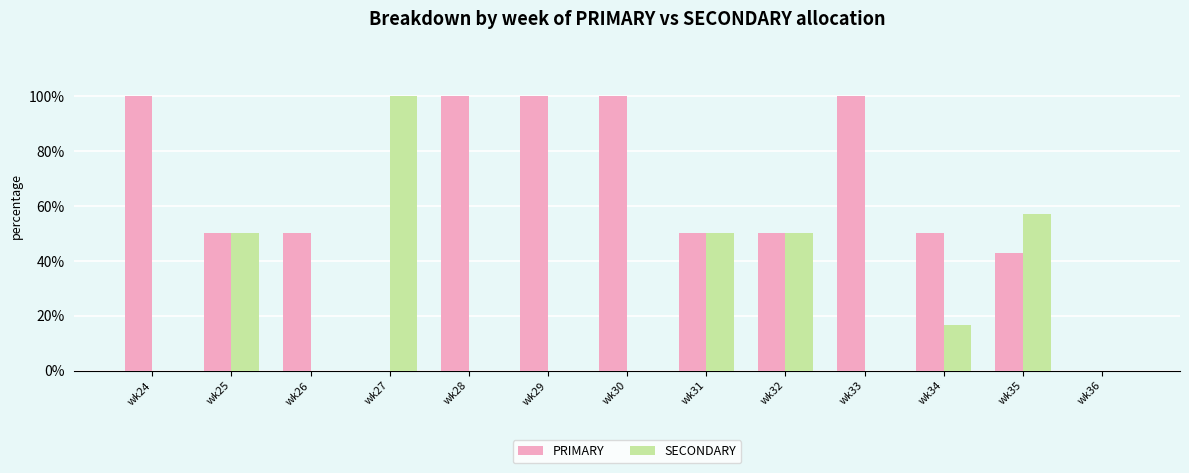

Is it true that PRIMARY equals 100.0 at wk30?

True